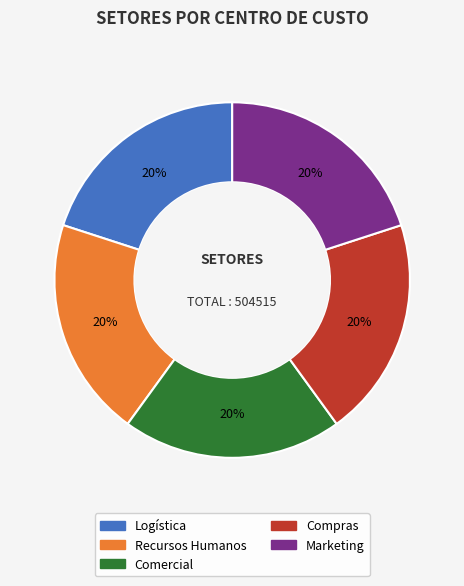

Is it true that Comercial is 7% of the pie?

False